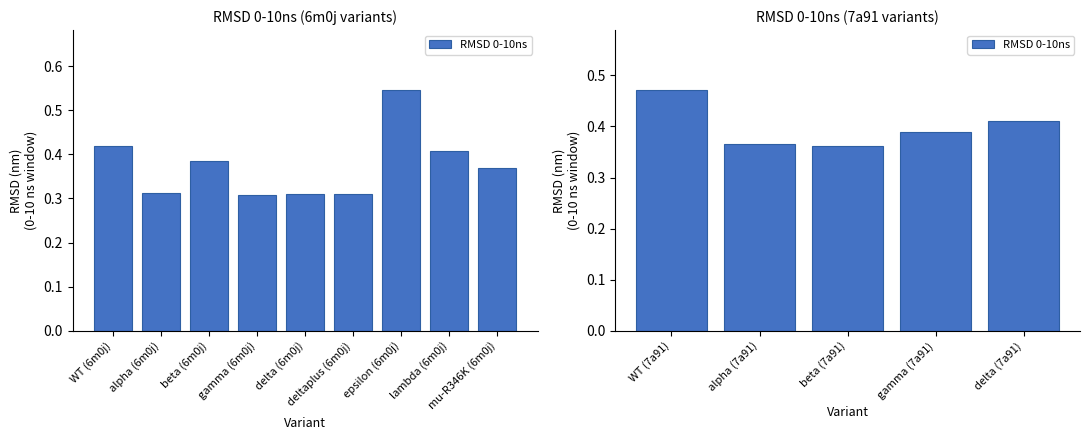

Count the number of categories in the chart.

5